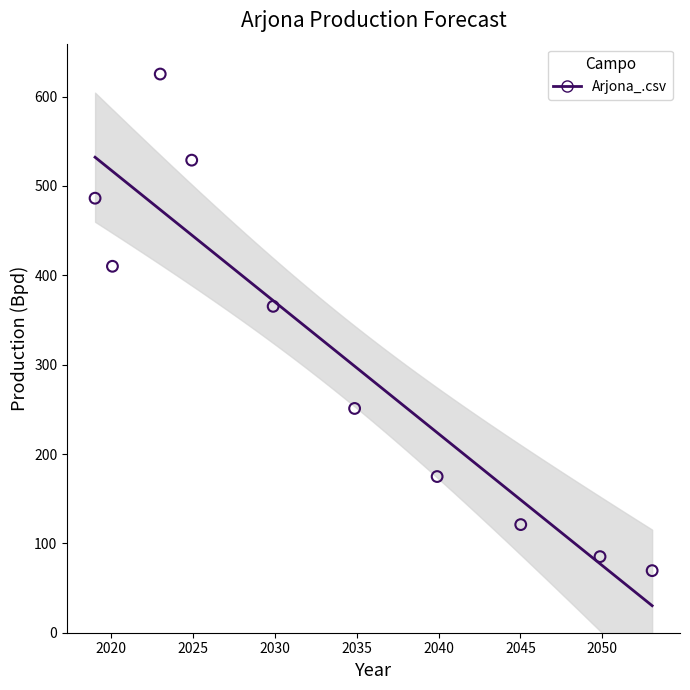

What is the average Y value?

311.7